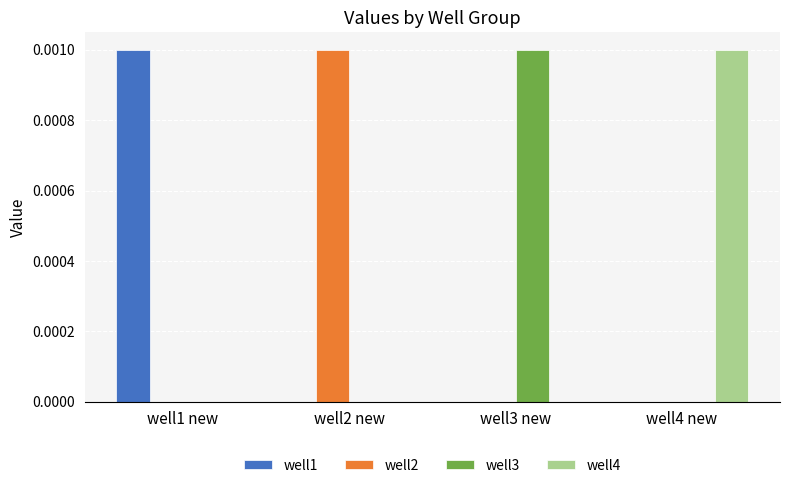

The value of well1 at well3 new is 0.0. True or false?

True